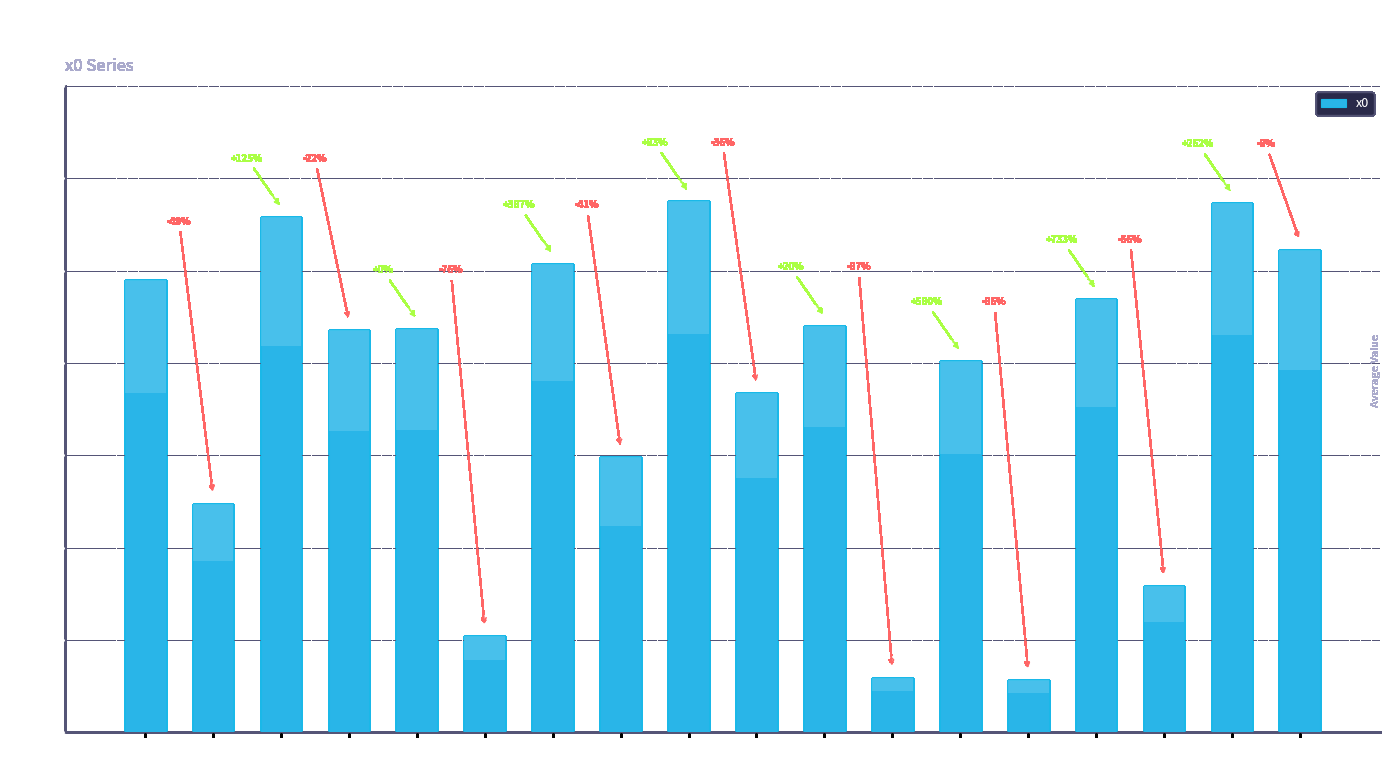

The value at 15 is 0.8. True or false?

True